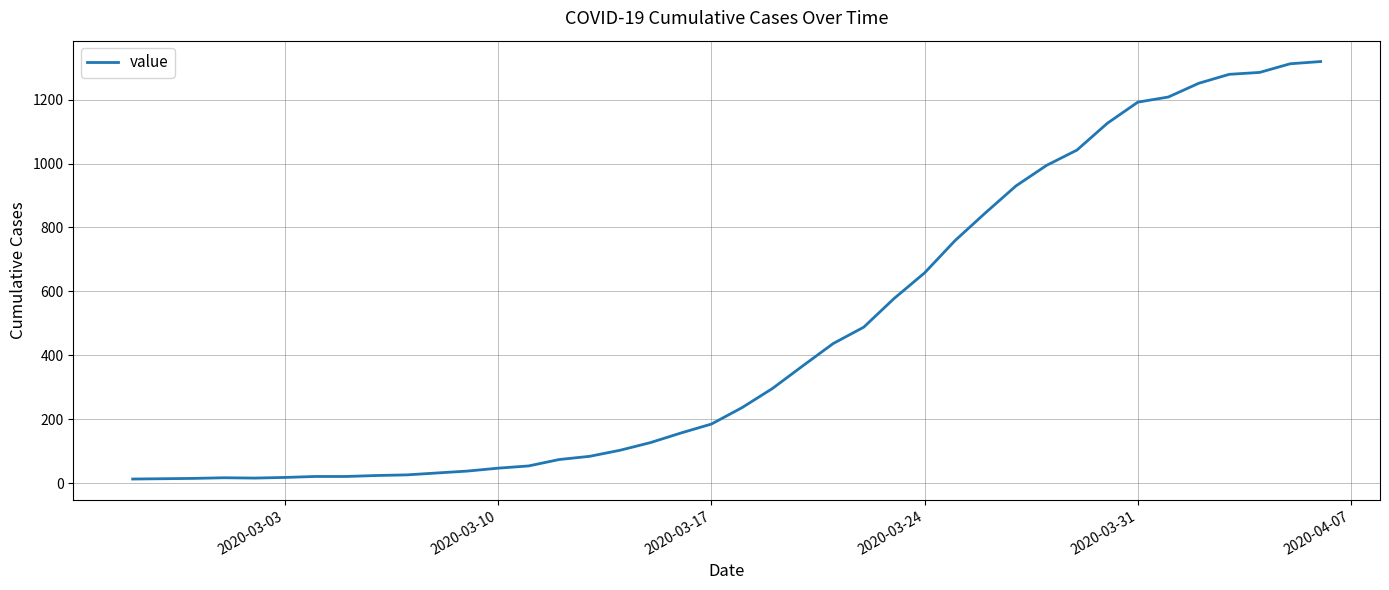

What is the difference between the maximum and minimum values?

1306